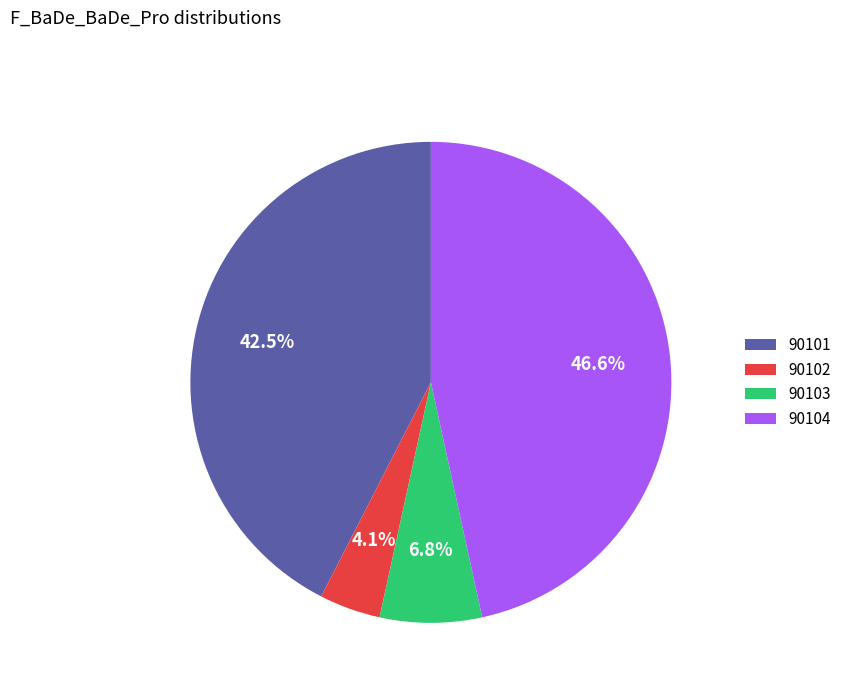

How much of the chart is everything except 90104?

53.4%